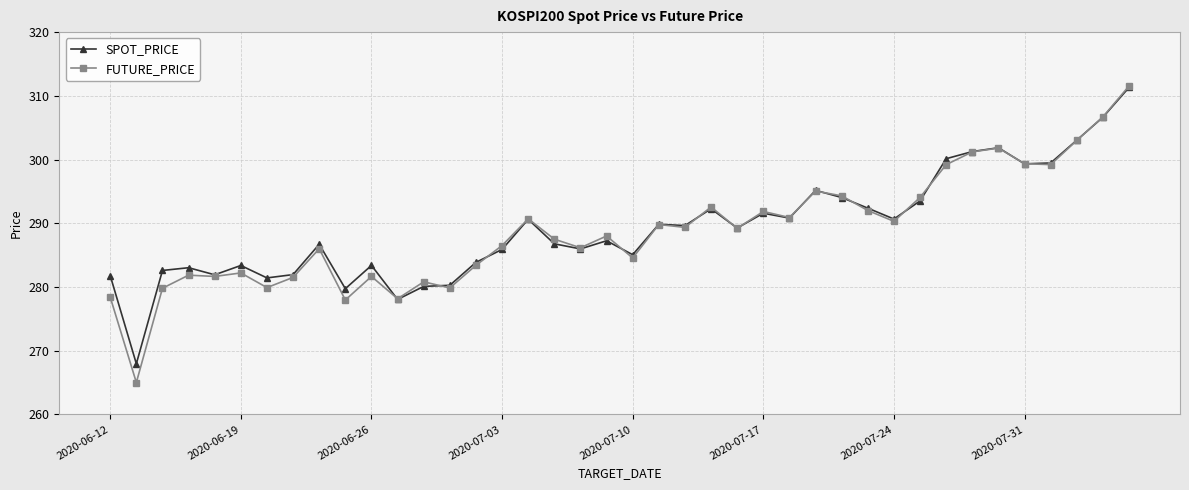

Which series has the largest range (max minus min)?

FUTURE_PRICE